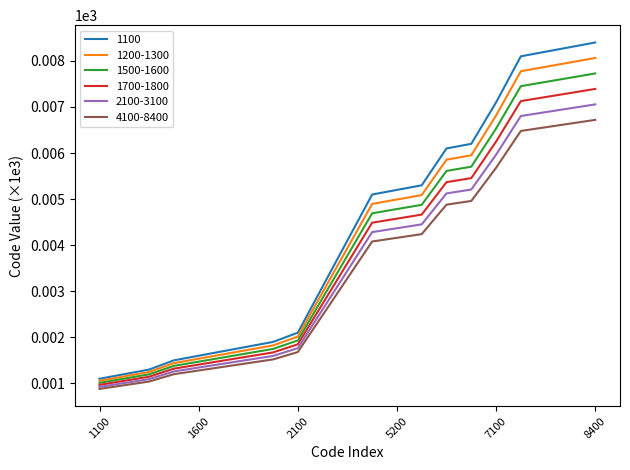

True or false: 4100-8400 and 1200-1300 cross at least once.

False